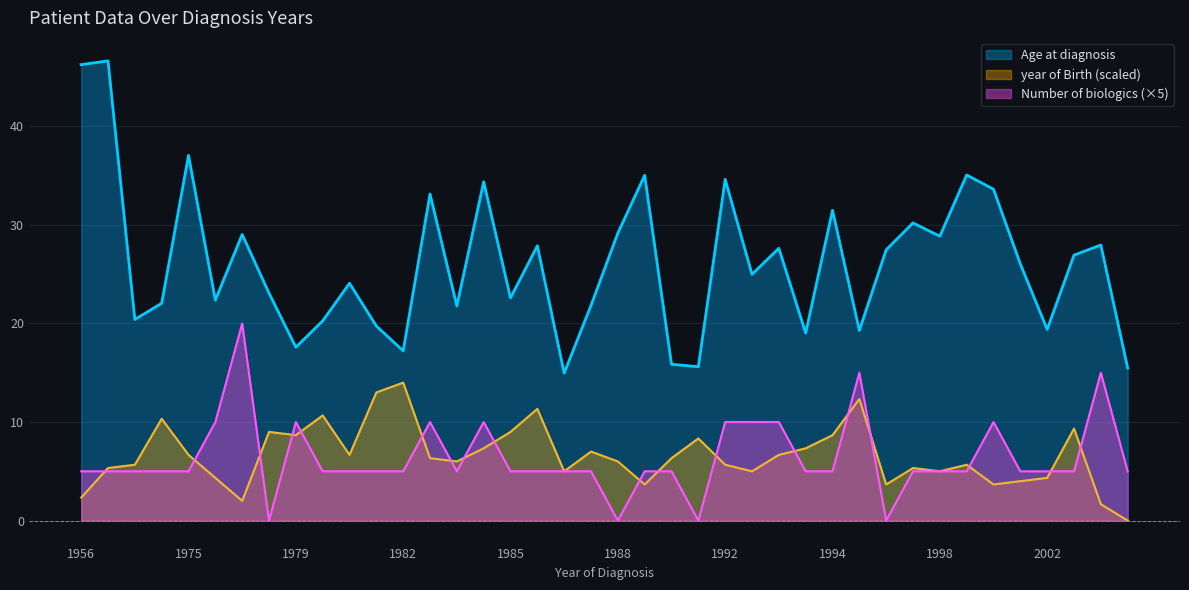

Reading left to right, transcribe all the data shown in this chart.

Age at diagnosis: 46.3	46.6	20.4	22.1	37.0	22.4	29.0	23.1	17.6	20.3	24.1	19.7	17.2	33.1	21.8	34.4	22.6	27.9	15.0	21.8	29.2	35.0	15.9	15.6	34.6	25.0	27.6	19.0	31.5	19.3	27.5	30.2	28.9	35.1	33.6	26.0	19.4	26.9	28.0	15.5
Number of biologics: 5.0	5.0	5.0	5.0	5.0	10.0	20.0	0.0	10.0	5.0	5.0	5.0	5.0	10.0	5.0	10.0	5.0	5.0	5.0	5.0	0.0	5.0	5.0	0.0	10.0	10.0	10.0	5.0	5.0	15.0	0.0	5.0	5.0	5.0	10.0	5.0	5.0	5.0	15.0	5.0
year of Birth: 2.3	5.3	5.7	10.3	6.7	4.3	2.0	9.0	8.7	10.7	6.7	13.0	14.0	6.3	6.0	7.3	9.0	11.3	5.0	7.0	6.0	3.7	6.3	8.3	5.7	5.0	6.7	7.3	8.7	12.3	3.7	5.3	5.0	5.7	3.7	4.0	4.3	9.3	1.7	0.0